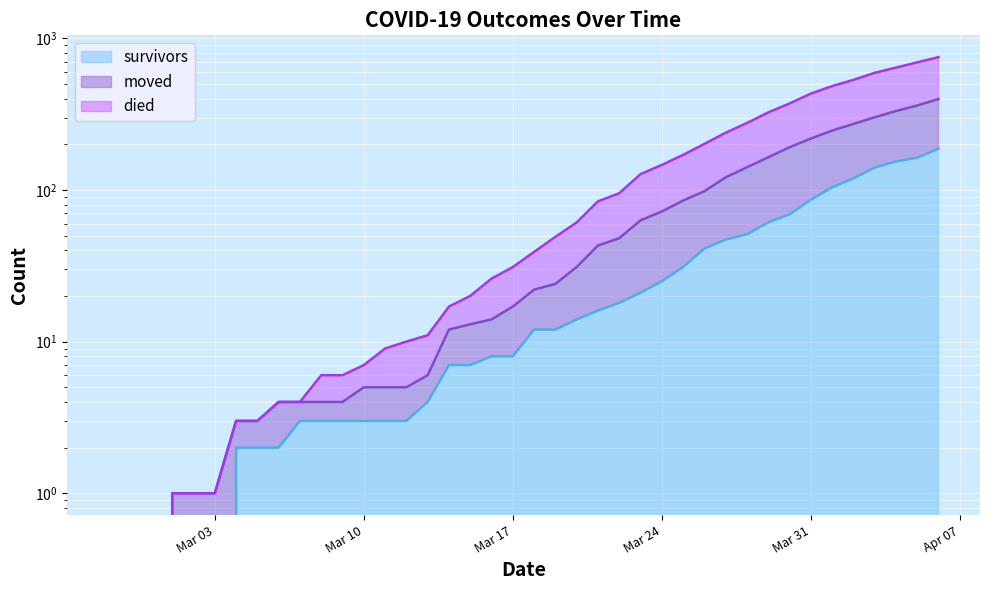

List the series in order of their overall mean, highest first.

died, moved, survivors